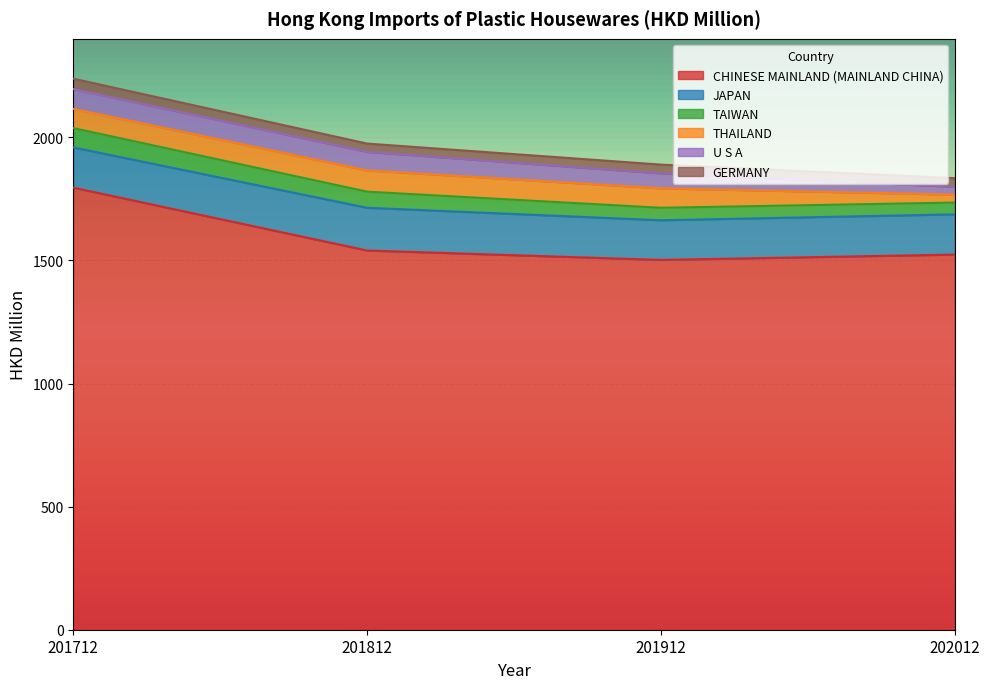

True or false: THAILAND has a value of 18.1 at 202012.

False